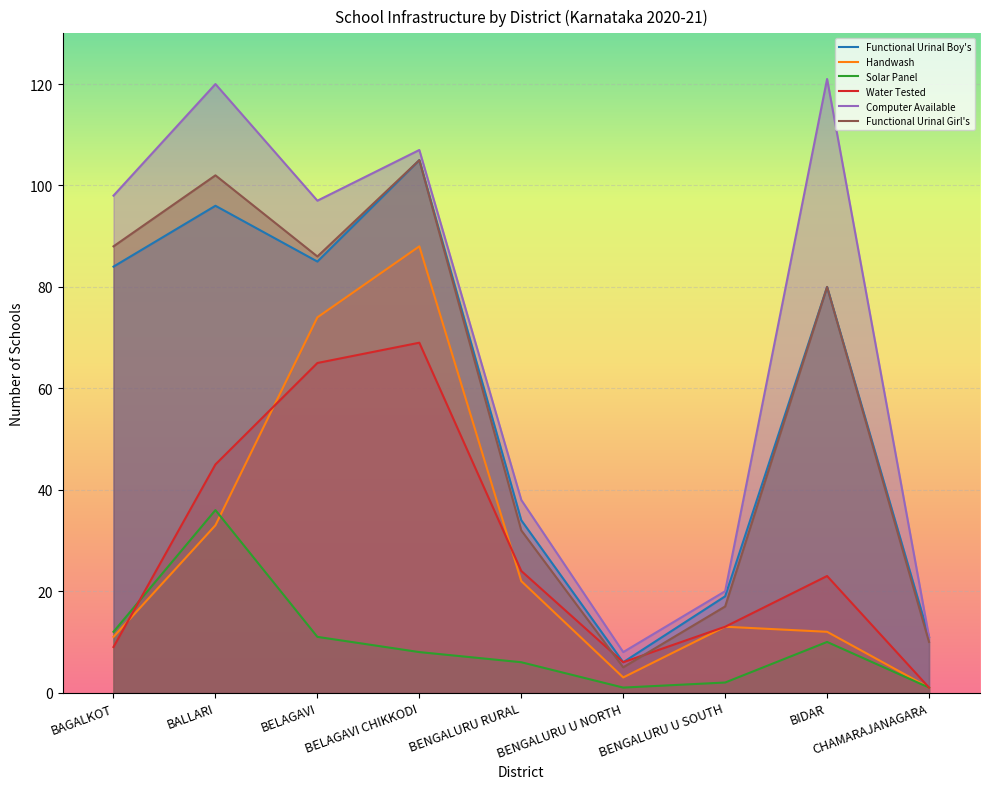

Which series has the widest spread of values?

Computer Available